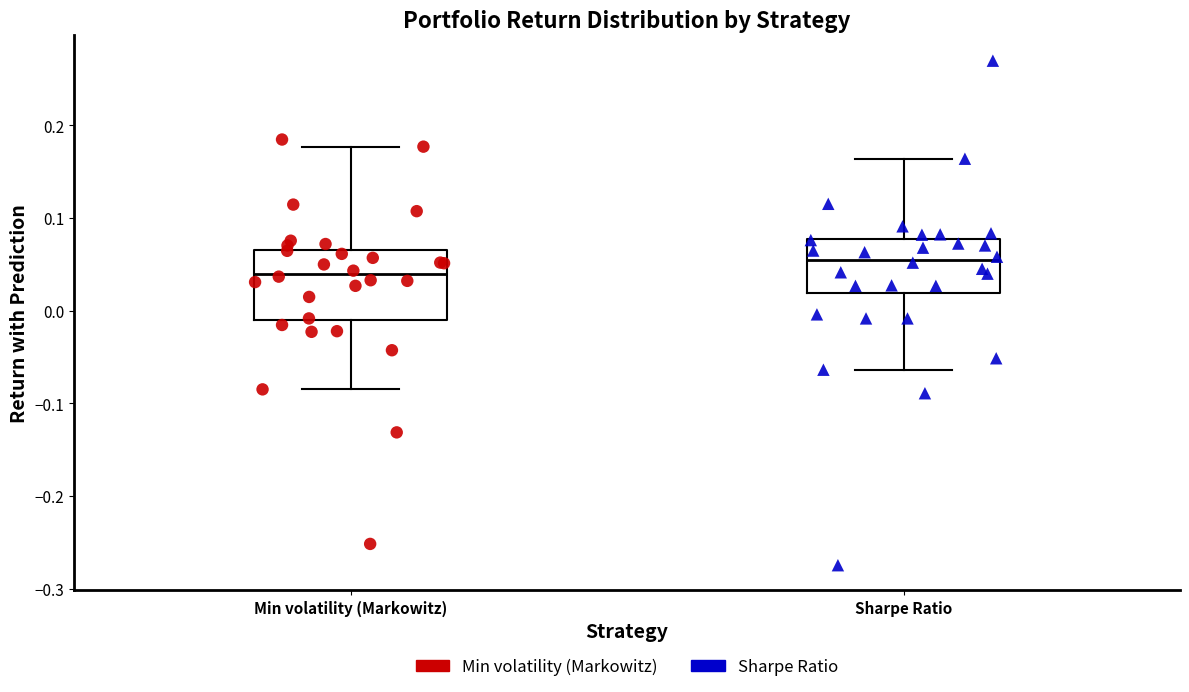

Reading left to right, transcribe this box plot: for each box, give where its median line is, the range the box spans, and where its two whiskers end, as read against the y-axis. The values are not printed on the chart, so give them approximately, as read against the axis.

Min volatility (Markowitz): median 0.04, box -0.01 to 0.07, whiskers -0.08 to 0.18
Sharpe Ratio: median 0.05, box 0.02 to 0.08, whiskers -0.06 to 0.16